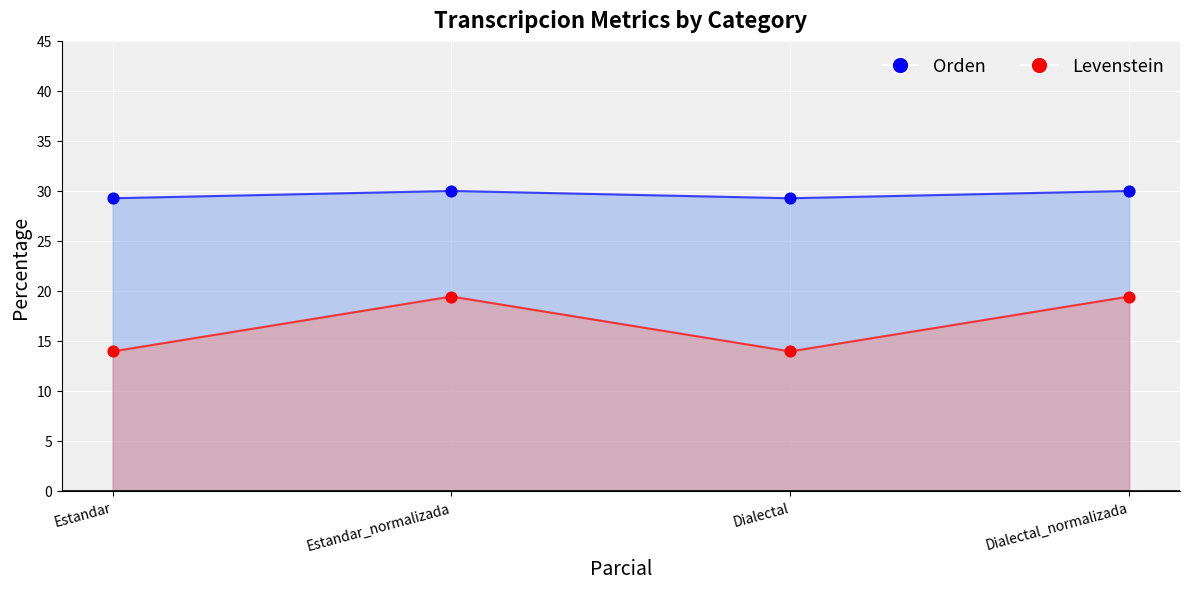

At how many categories does at least one series exceed 29?

4